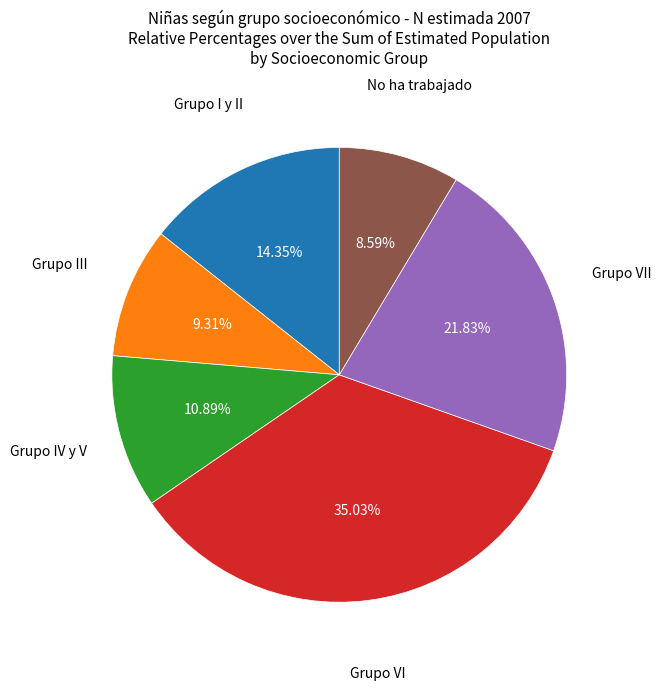

Does Grupo VII account for over 50% of the chart?

No